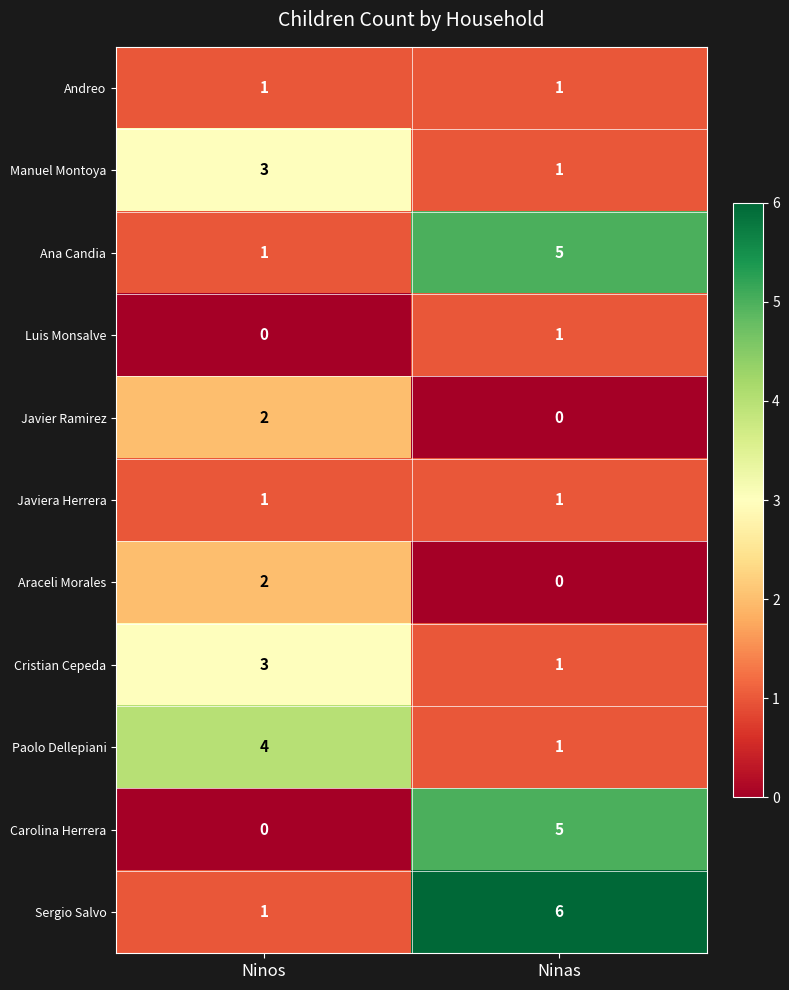

How many categories are shown in the chart?

2